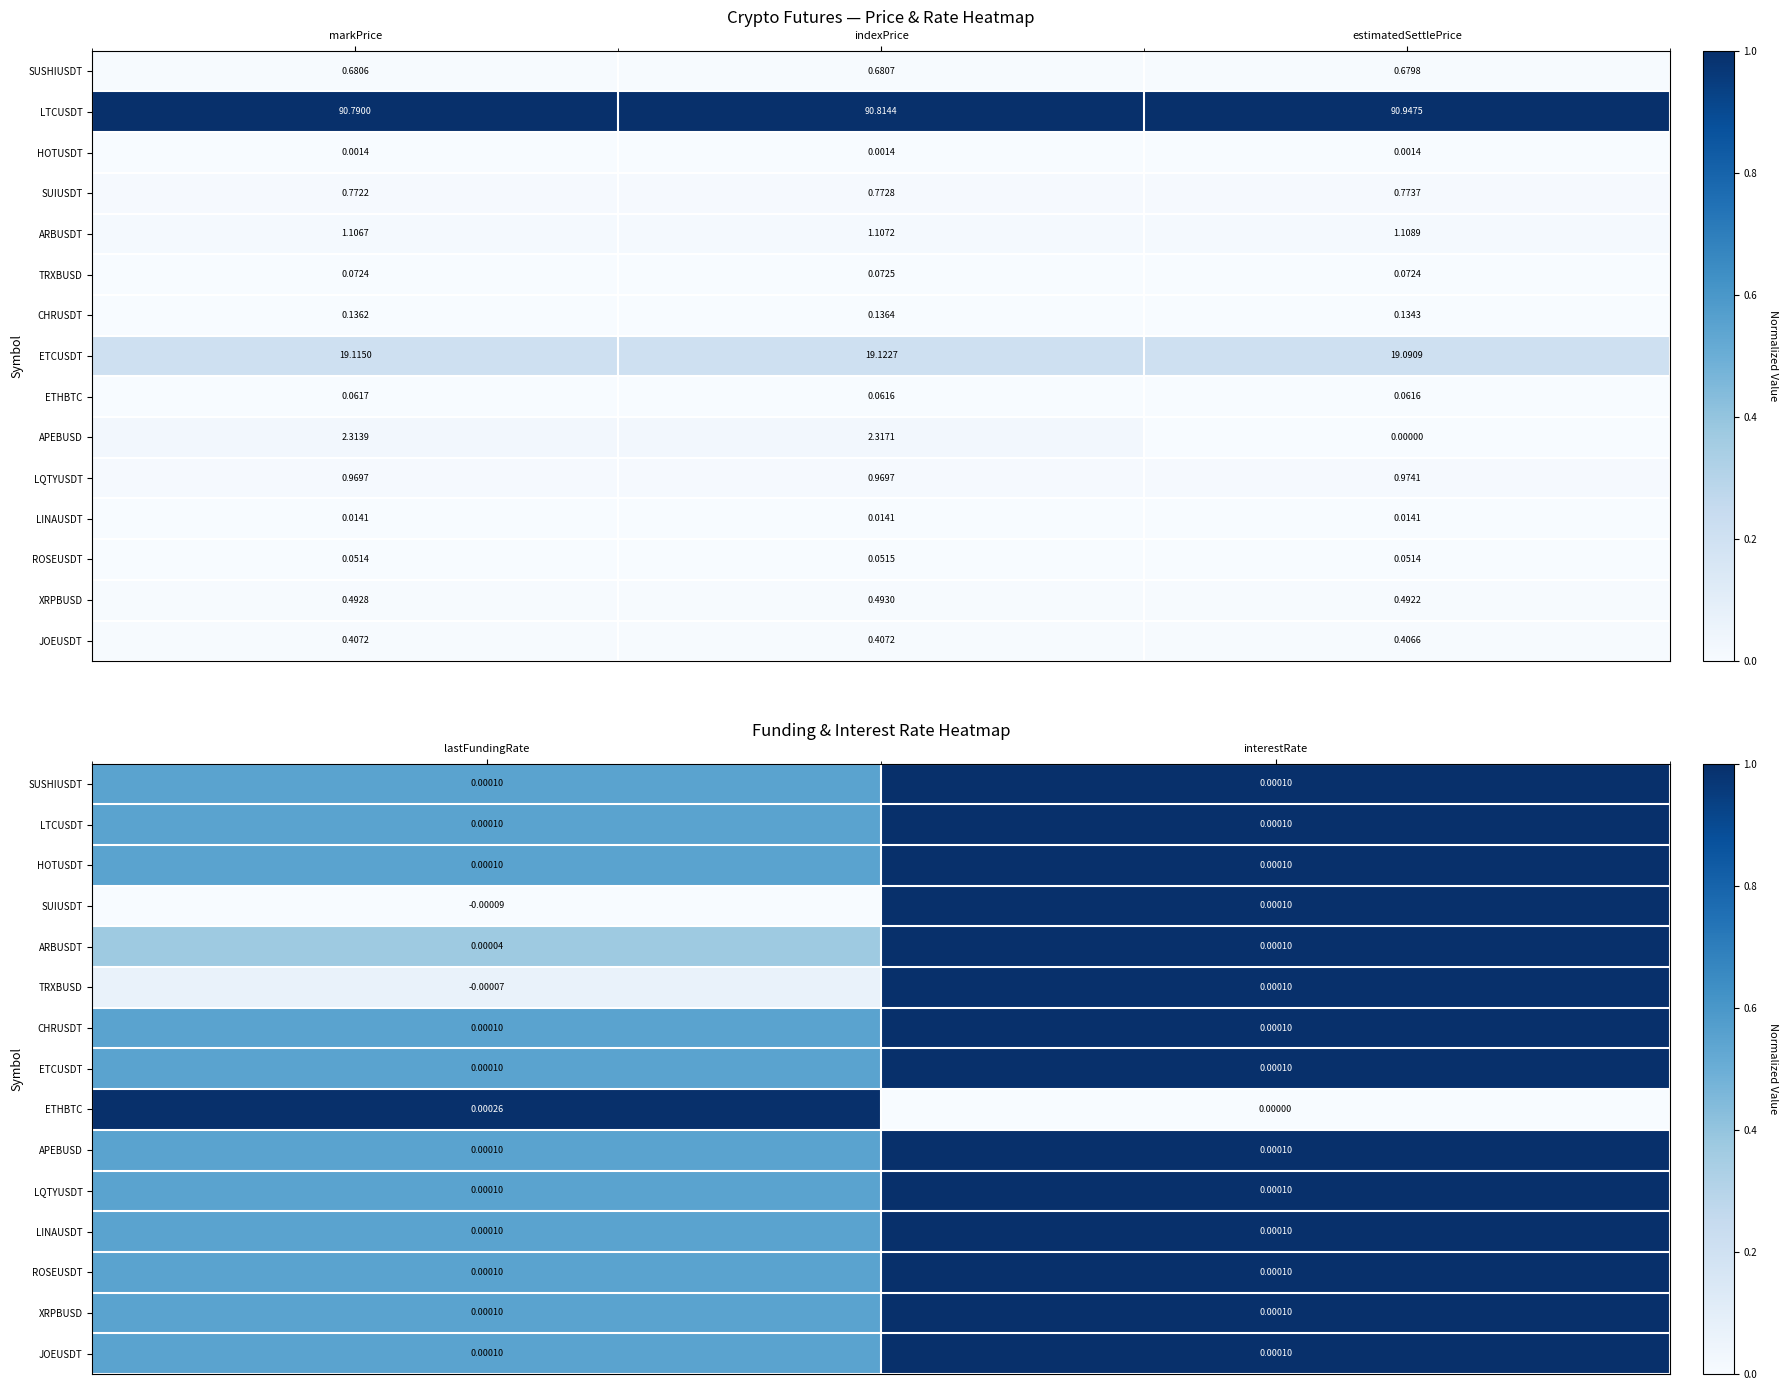

Count the number of categories in the chart.

2